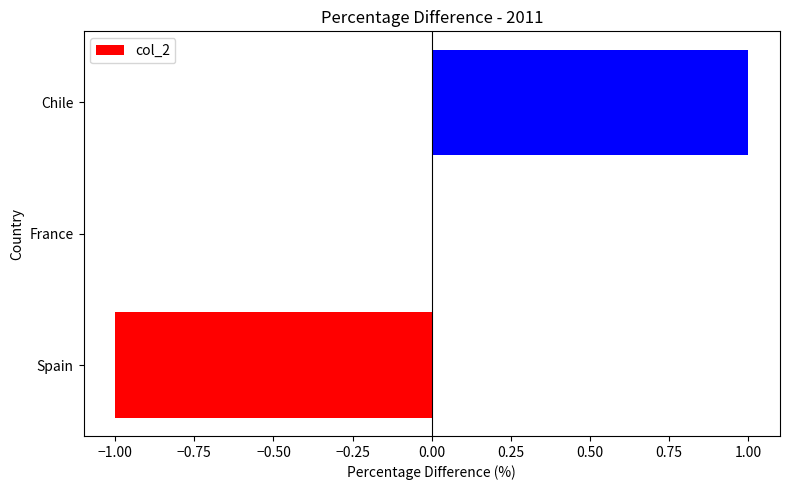

At which category does the chart reach its peak across all series?

Chile